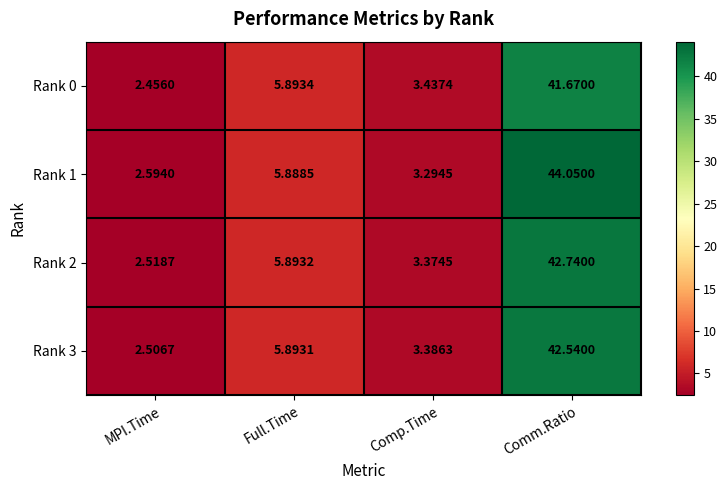

At which label does Rank 0 reach its peak?

Comm.Ratio